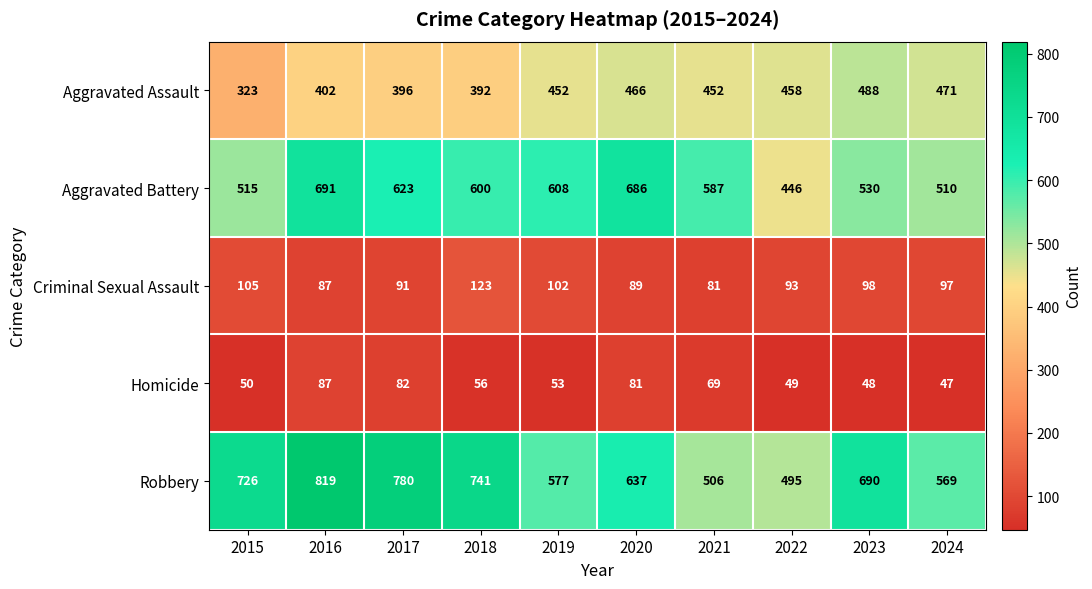

What is the total value across all series at 2019?

1792